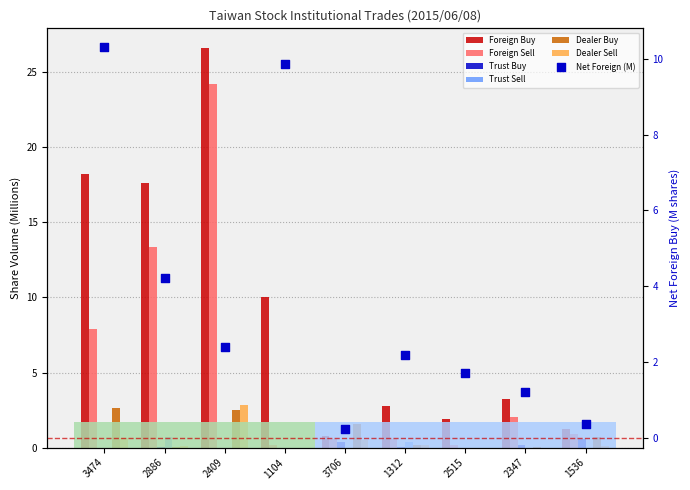

Is the value of Dealer Sell at 1536 greater than the value of Dealer Buy at 1312?

No